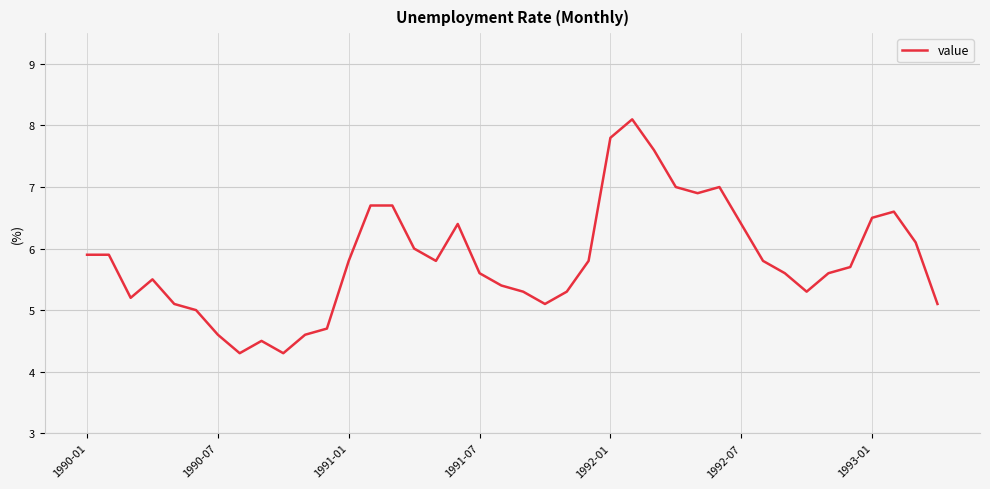

What is the difference between the maximum and minimum values?

3.8